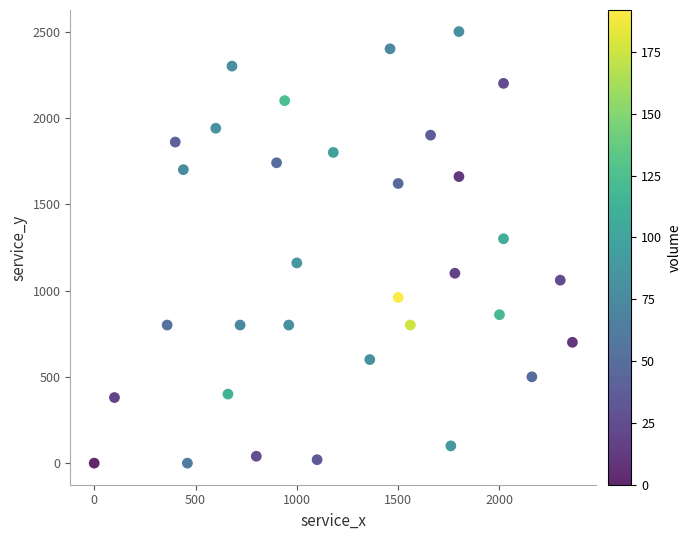

What Y value in the scatter plot is closest to 1250?

1300